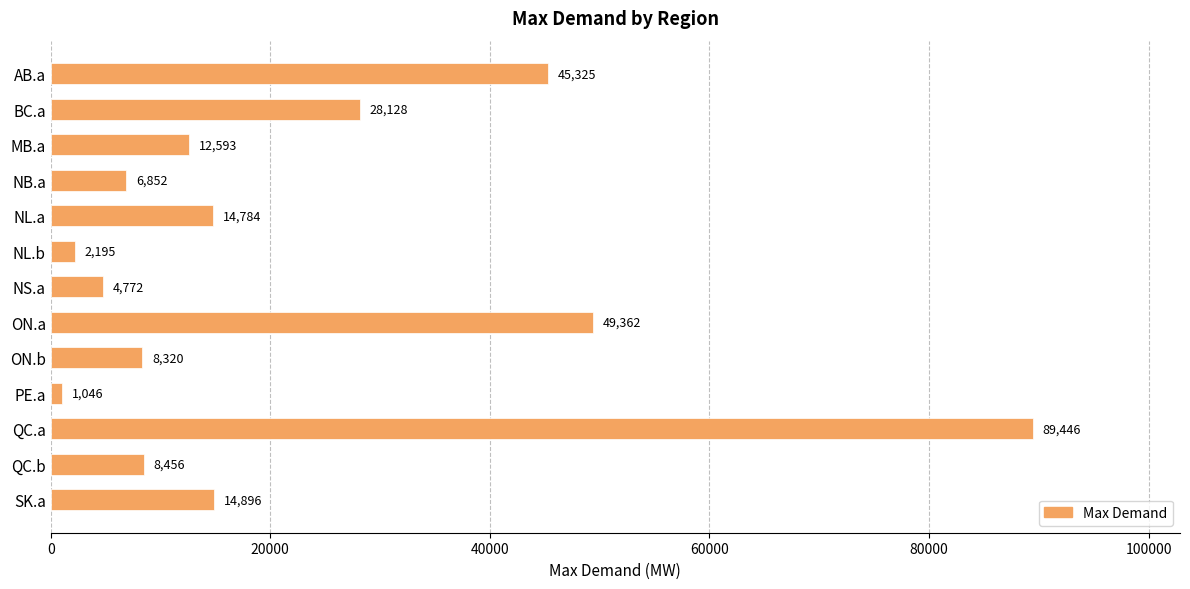

At which category does the chart reach its peak across all series?

QC.a